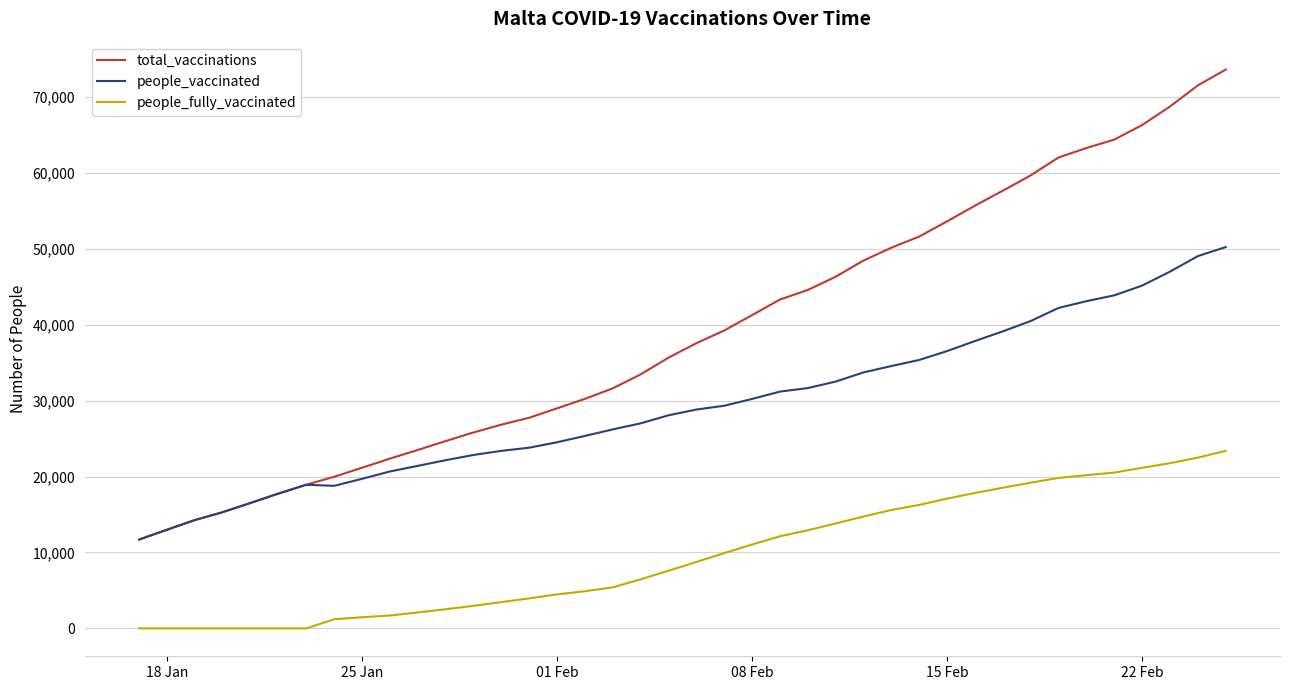

Rank the series by their maximum value, from highest to lowest.

total_vaccinations, people_vaccinated, people_fully_vaccinated